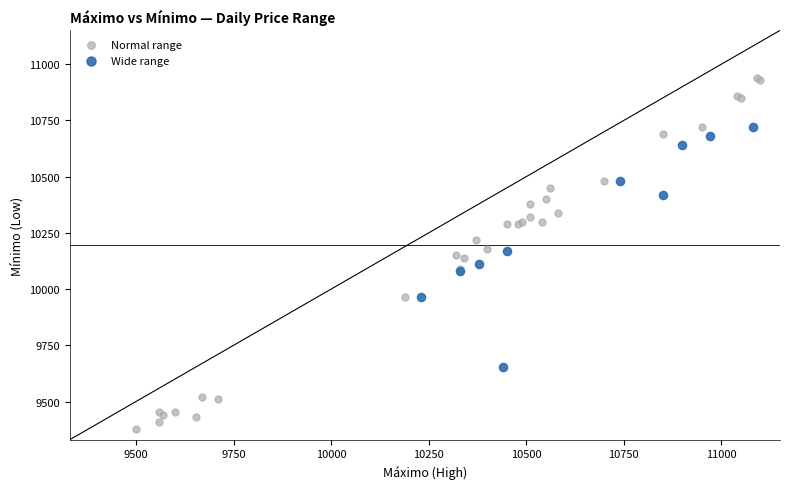

Which series contains the lowest Y value?

Normal range